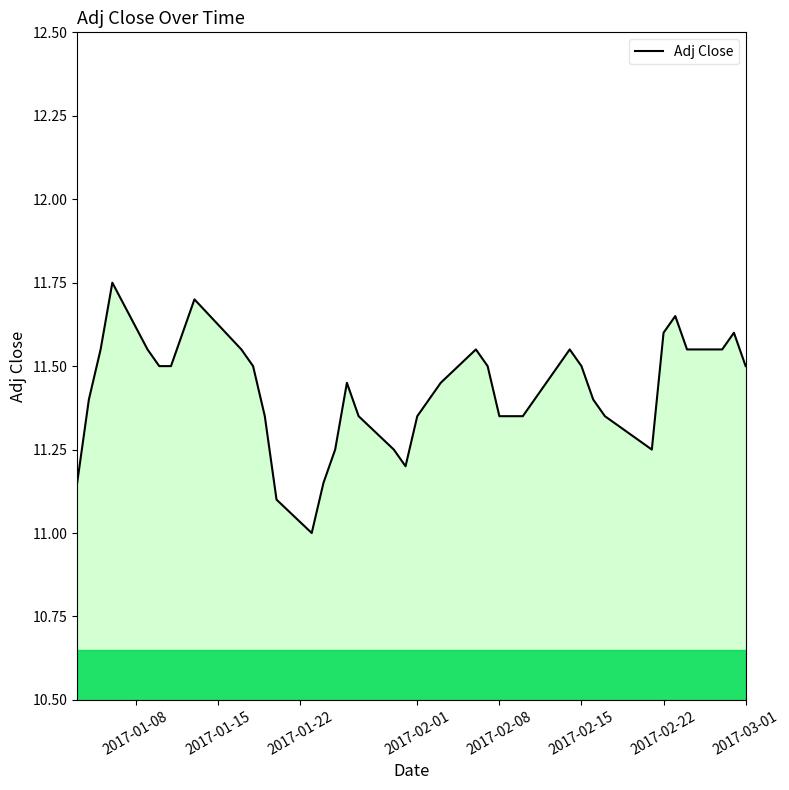

What is the minimum value shown in the chart?

11.0